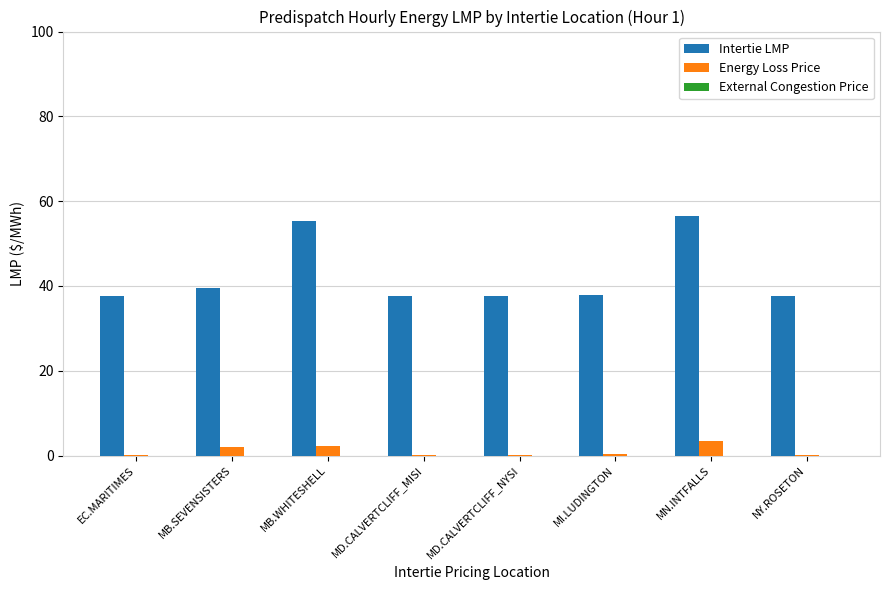

Which series has the largest total across all categories?

Intertie LMP